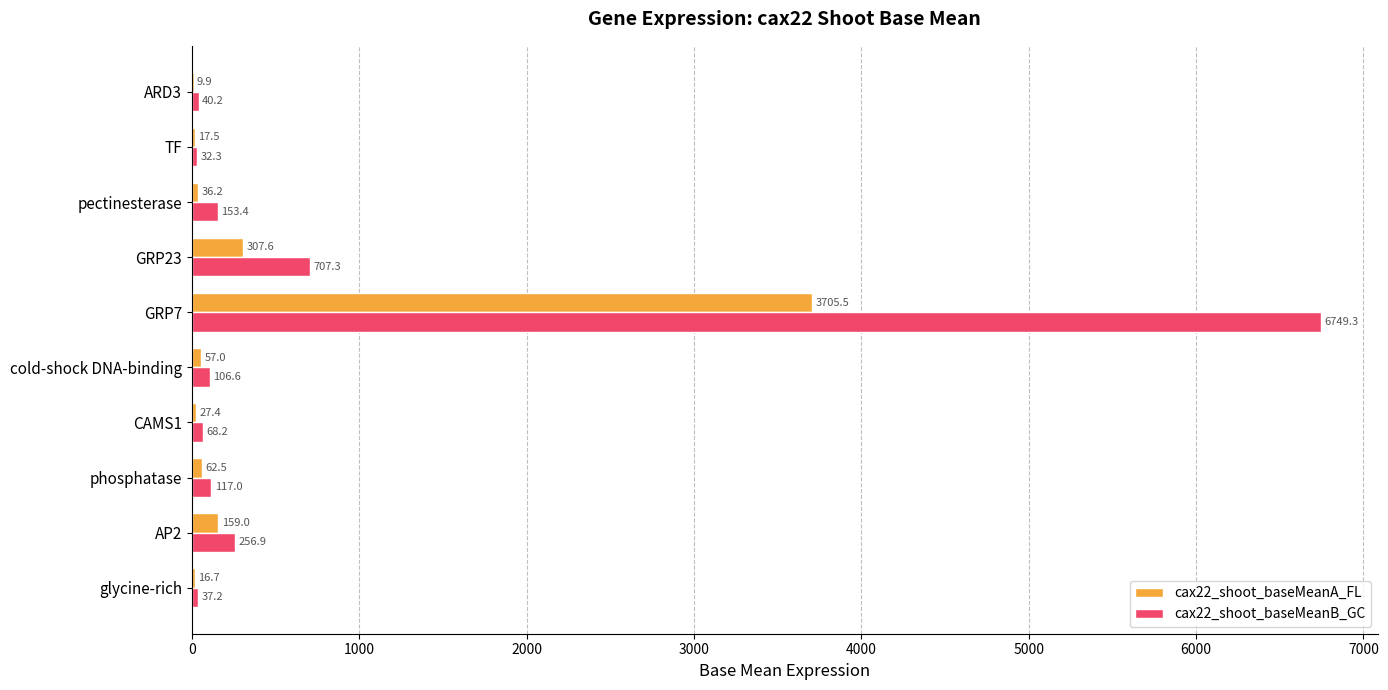

At which category is the sum across all series the highest?

GRP7